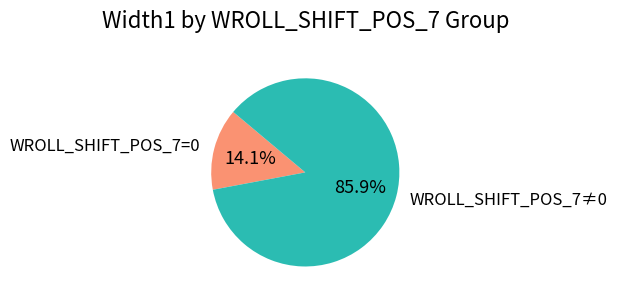

Rank the categories by value from highest to lowest.

WROLL_SHIFT_POS_7≠0, WROLL_SHIFT_POS_7=0